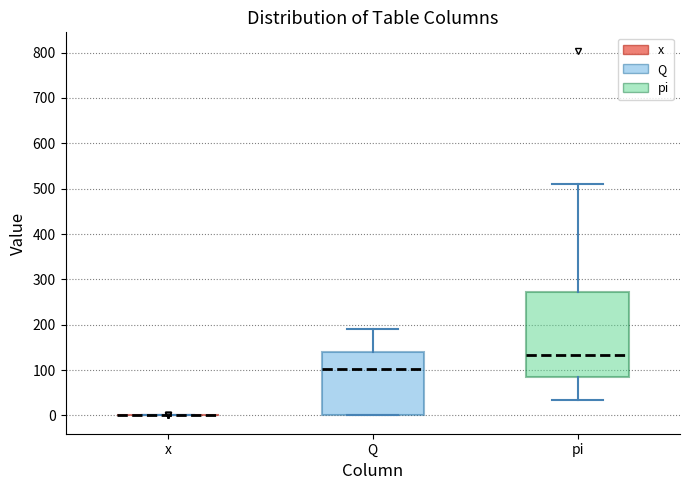

Reading left to right, transcribe this box plot: for each box, give where its median line is, the range the box spans, and where its two whiskers end, as read against the y-axis. The values are not printed on the chart, so give them approximately, as read against the axis.

x: box collapsed to a line at 0, whiskers 0 to 0
Q: median 100, box 0 to 140, whiskers 0 to 190
pi: median 130, box 90 to 270, whiskers 30 to 510